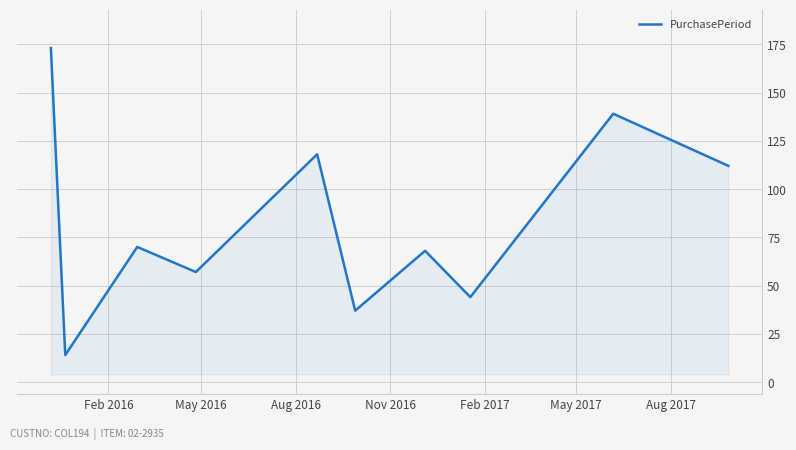

What is the difference between the maximum and minimum values?

159